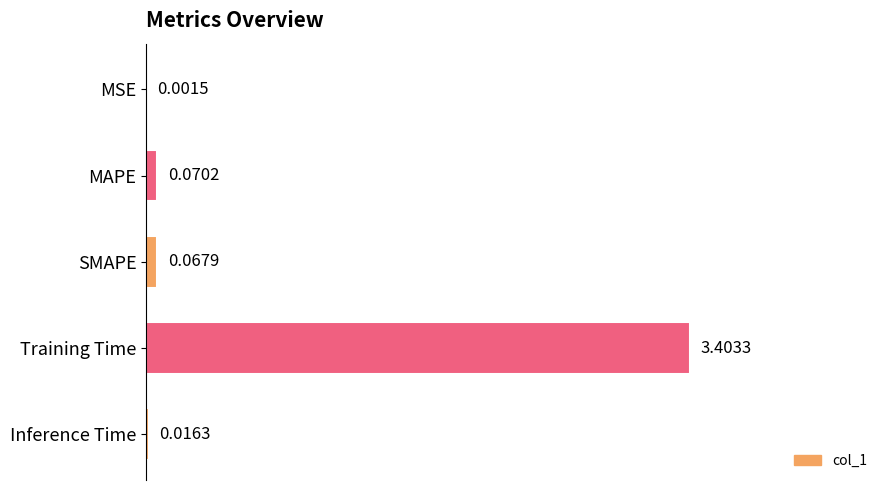

What is the sum of all values?

3.6